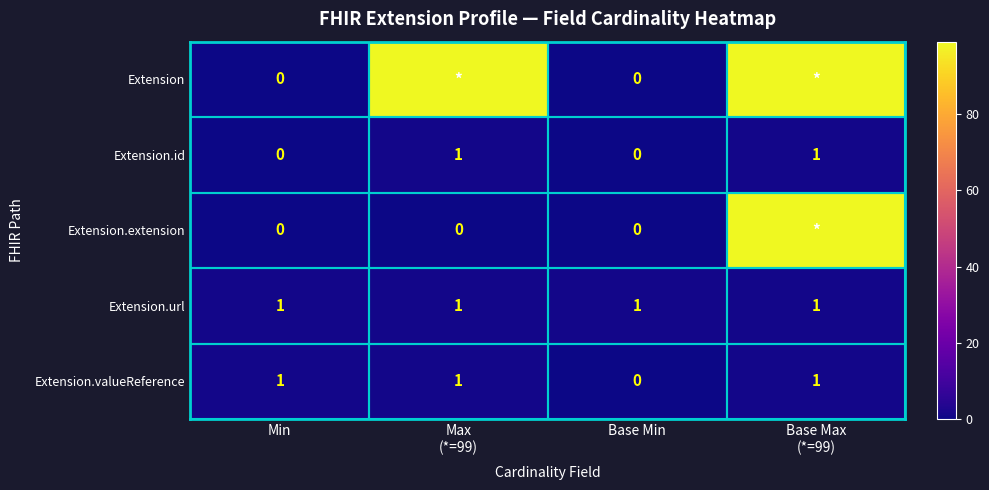

Count the Extension.id values in the range 0 to 1.

4